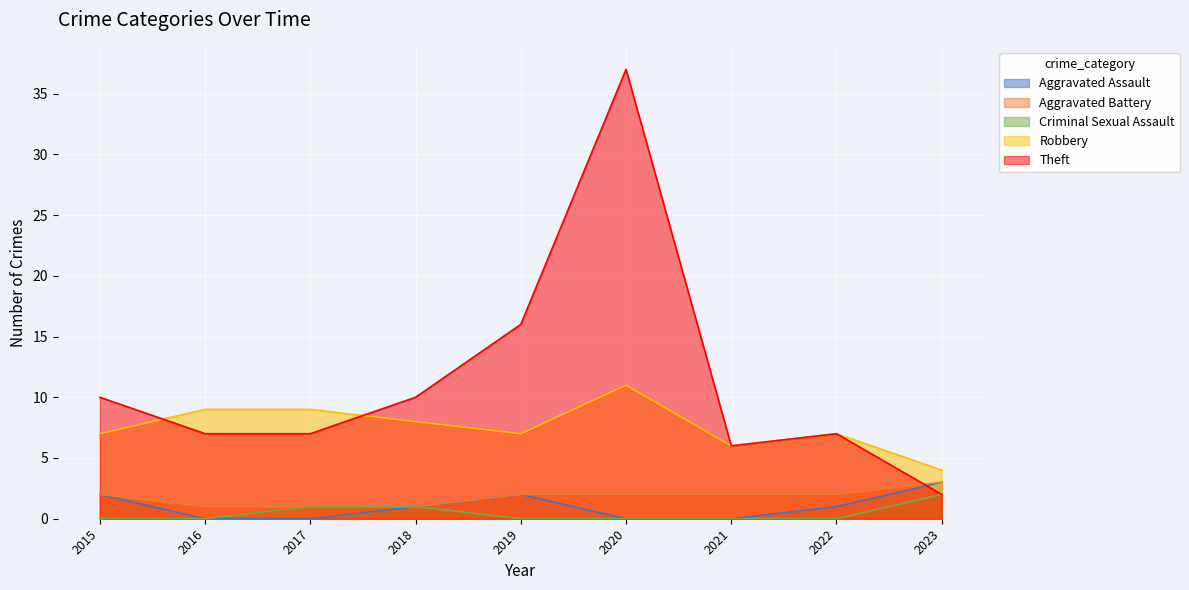

True or false: Robbery and Aggravated Assault cross at least once.

False